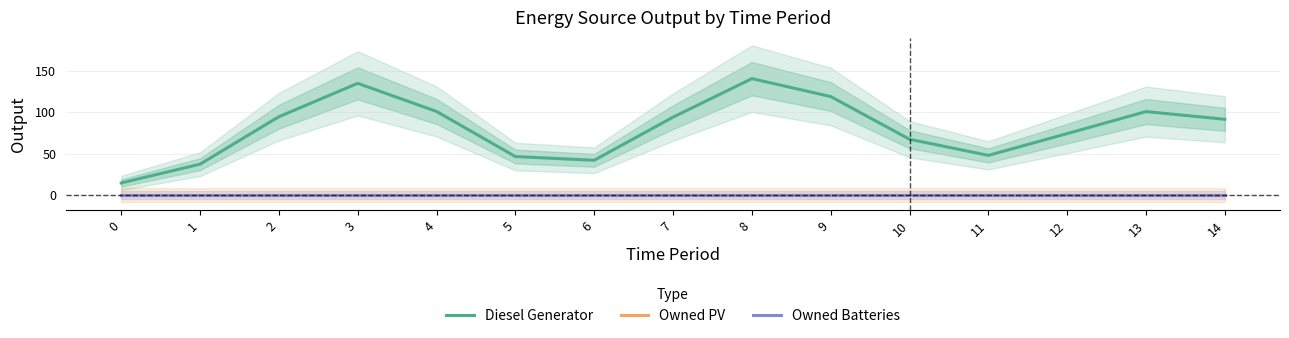

List the labels in order of Owned PV value, largest first.

0, 1, 2, 3, 4, 5, 6, 7, 8, 9, 10, 11, 12, 13, 14